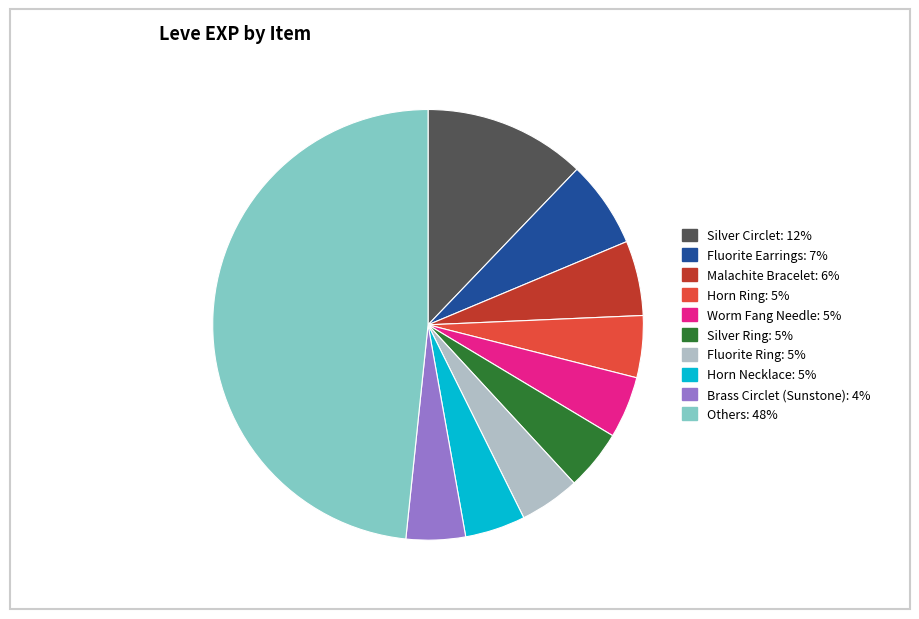

How many slices are in this pie chart?

10